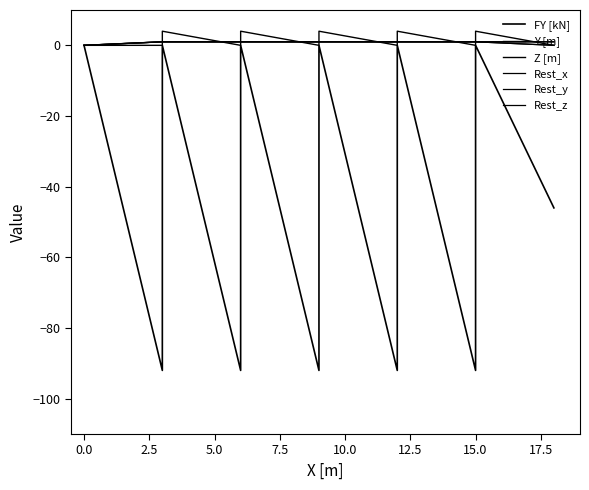

How many Z [m] values are between 1 and 2?

11